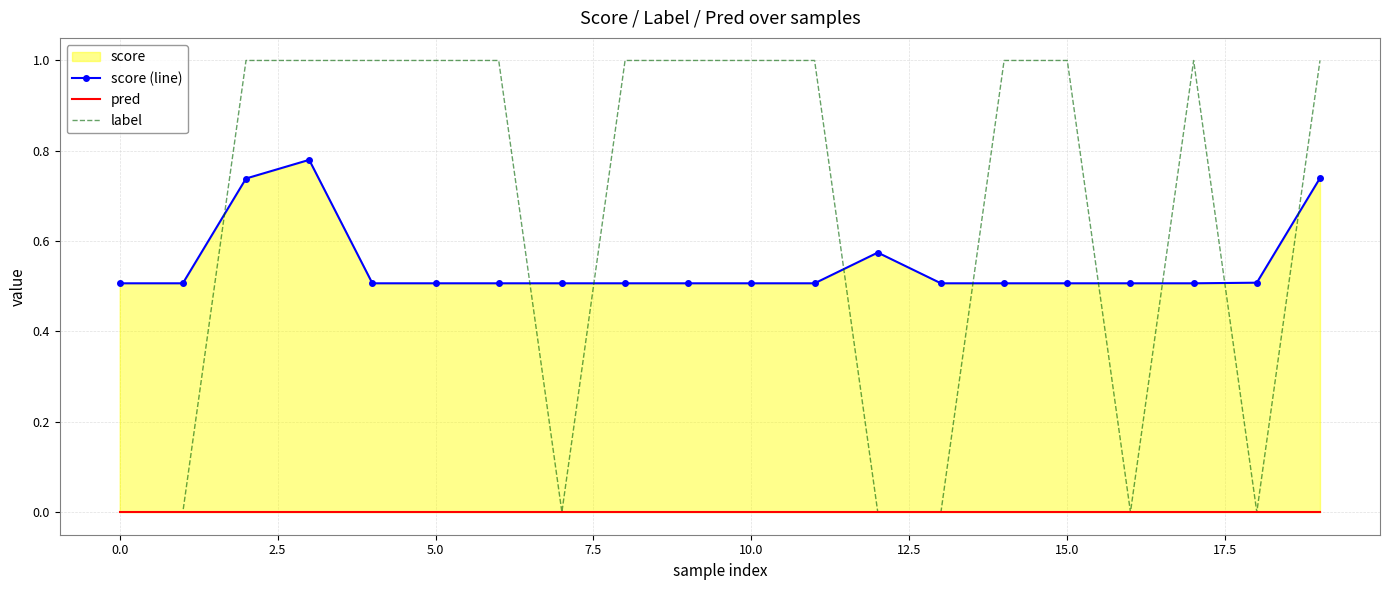

True or false: pred has more than 0 interior local peaks.

False